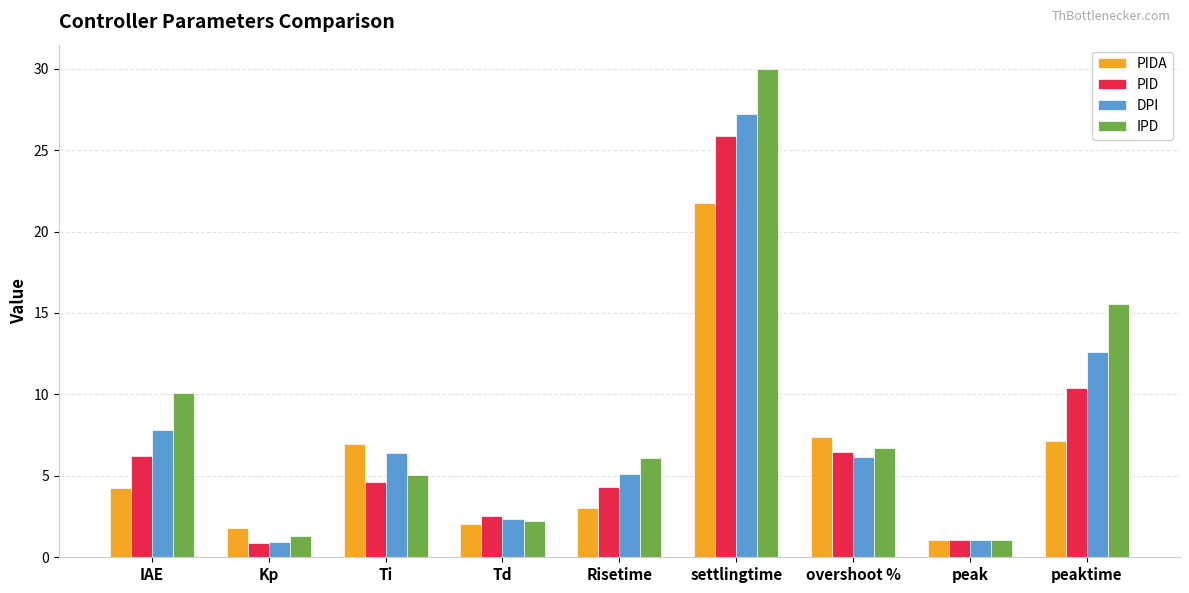

Rank the series by their average value, from highest to lowest.

IPD, DPI, PID, PIDA